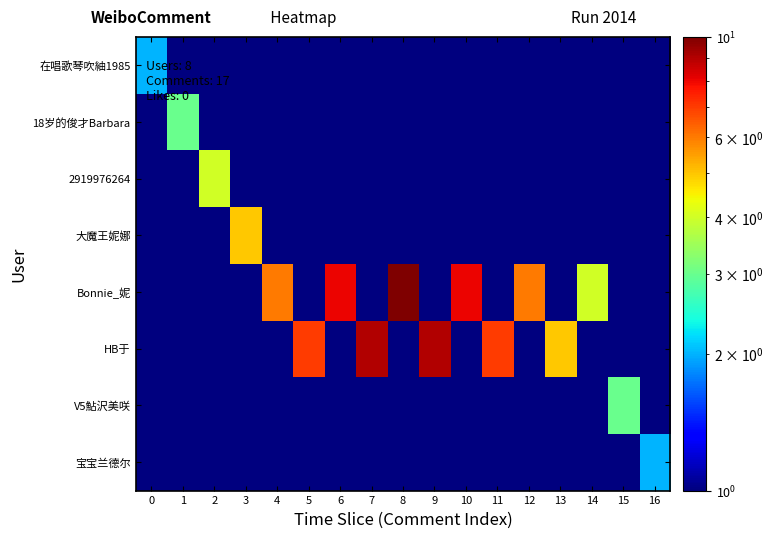

What is the greatest value displayed?

10.0